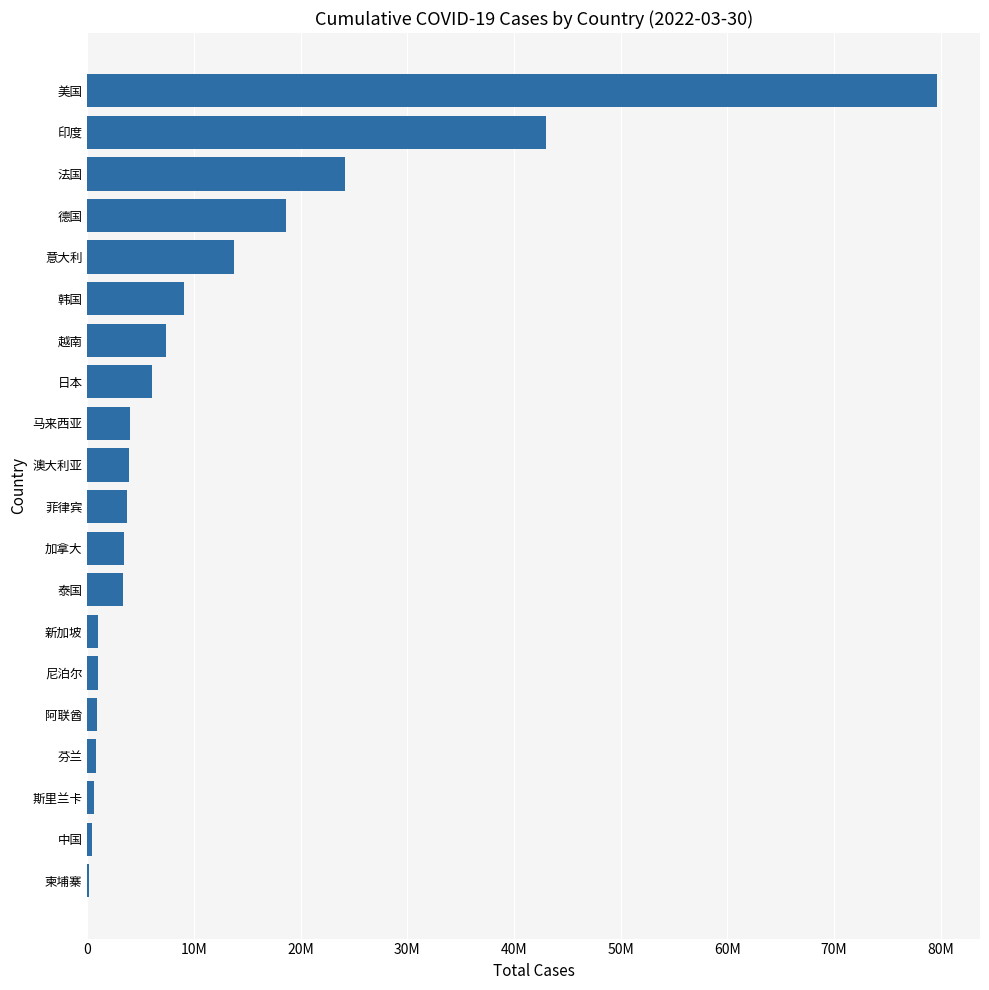

Are the bars horizontal?

Yes